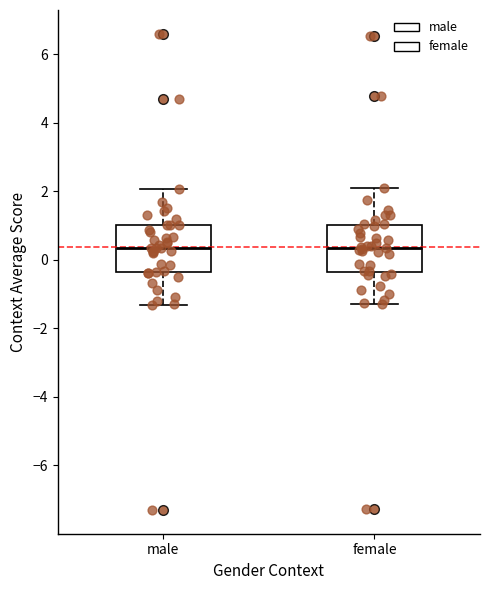

Reading left to right, transcribe this box plot: for each box, give where its median line is, the range the box spans, and where its two whiskers end, as read against the y-axis. The values are not printed on the chart, so give them approximately, as read against the axis.

male: median 0.4, box -0.4 to 1.0, whiskers -1.4 to 2.0
female: median 0.4, box -0.4 to 1.0, whiskers -1.2 to 2.0